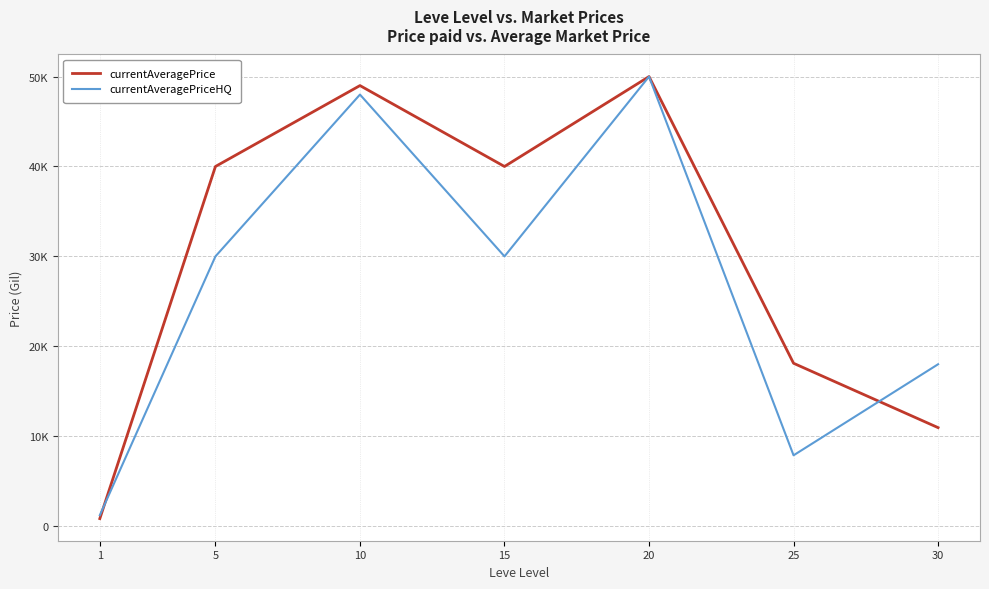

What are all the series names shown in the legend?

currentAveragePrice, currentAveragePriceHQ